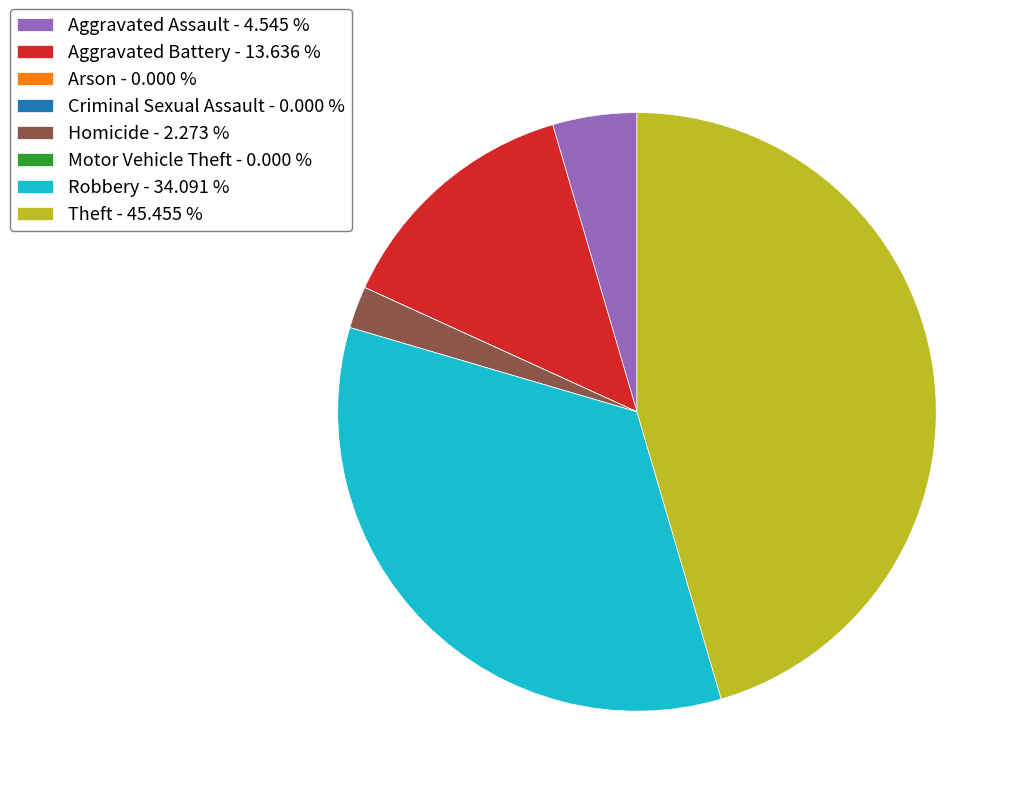

Does Aggravated Battery - 13.636 % account for over 50% of the chart?

No